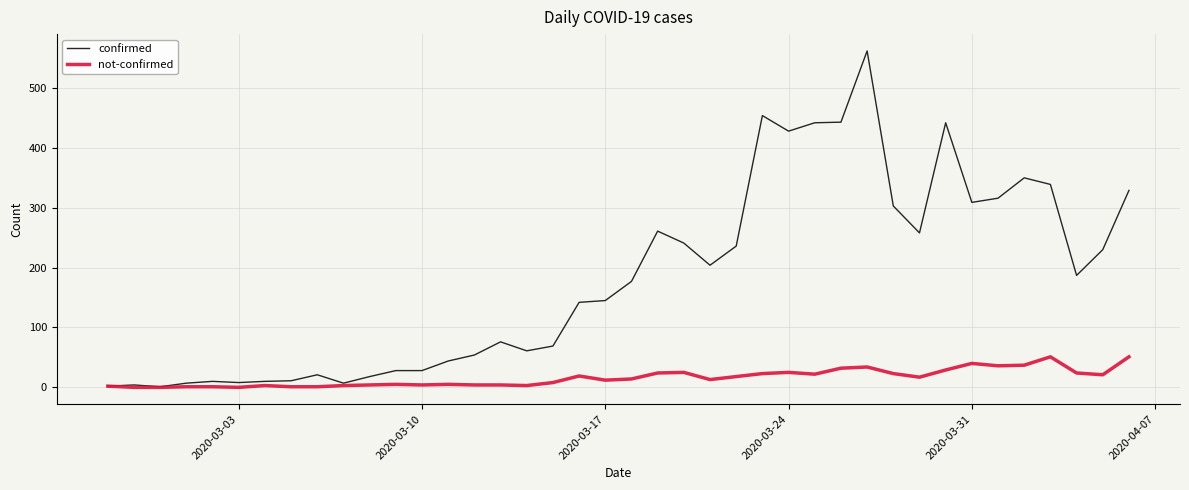

Rank the series by their maximum value, from lowest to highest.

not-confirmed, confirmed